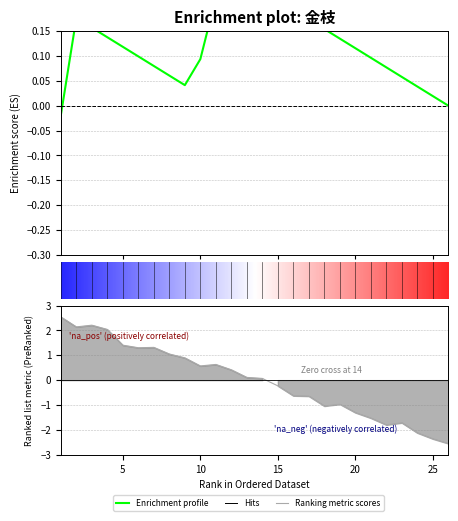

At which category does the data reach its first local peak?

3